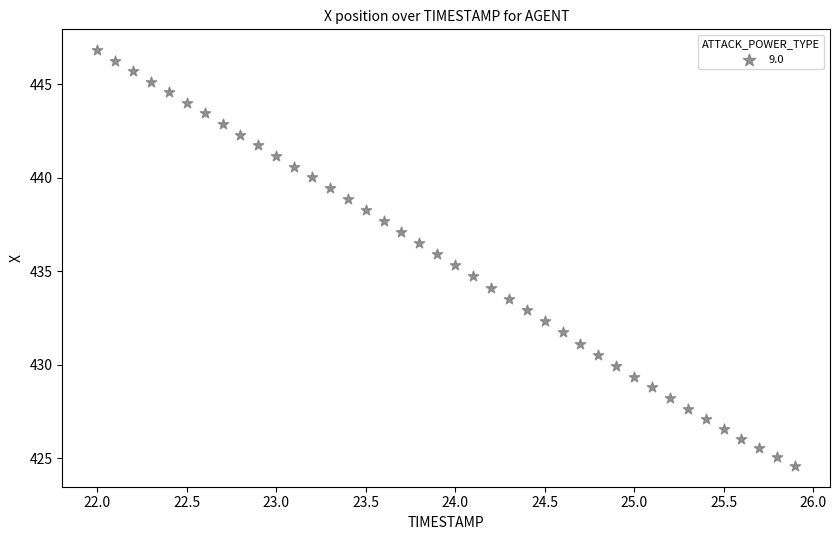

What is the range of Y values (max minus min)?

22.2